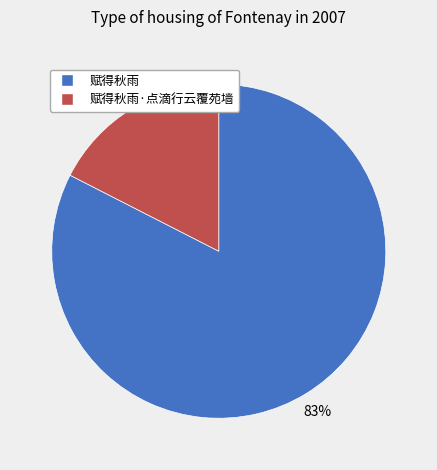

Rank the categories by value from lowest to highest.

赋得秋雨·点滴行云覆苑墙, 赋得秋雨